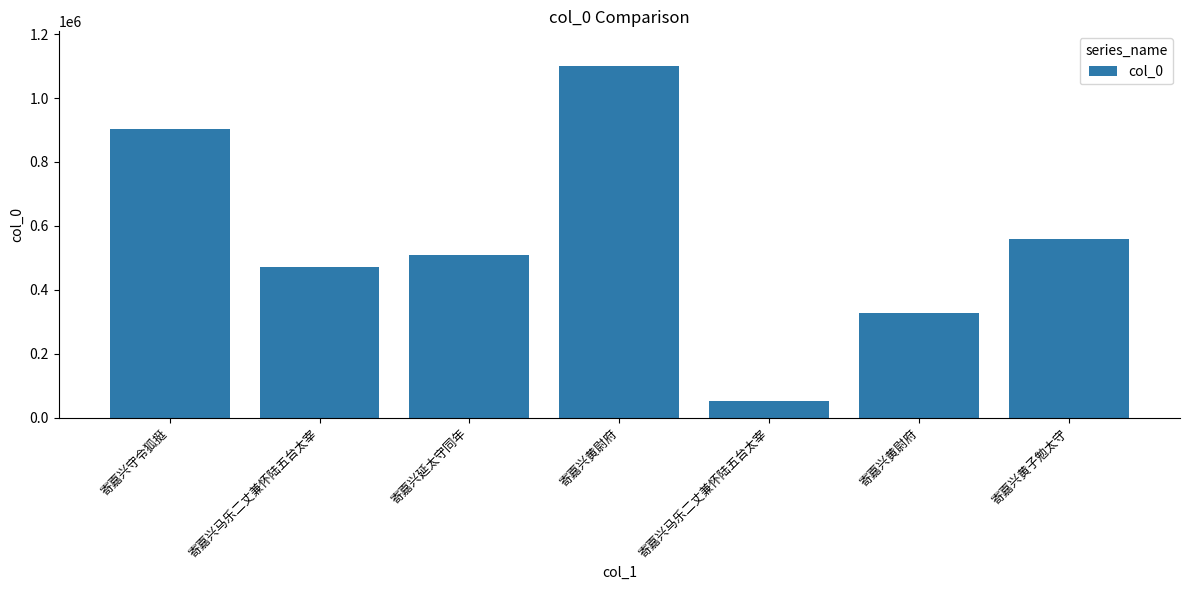

Reading left to right, extract all data points from this chart.

寄嘉兴守令狐挺=902338	寄嘉兴马乐二丈兼怀陆五台太宰=471445	寄嘉兴延太守同年=509315	寄嘉兴黄尉府=1098696	寄嘉兴马乐二丈兼怀陆五台太宰=51718	寄嘉兴黄尉府=328330	寄嘉兴黄子勉太守=560299